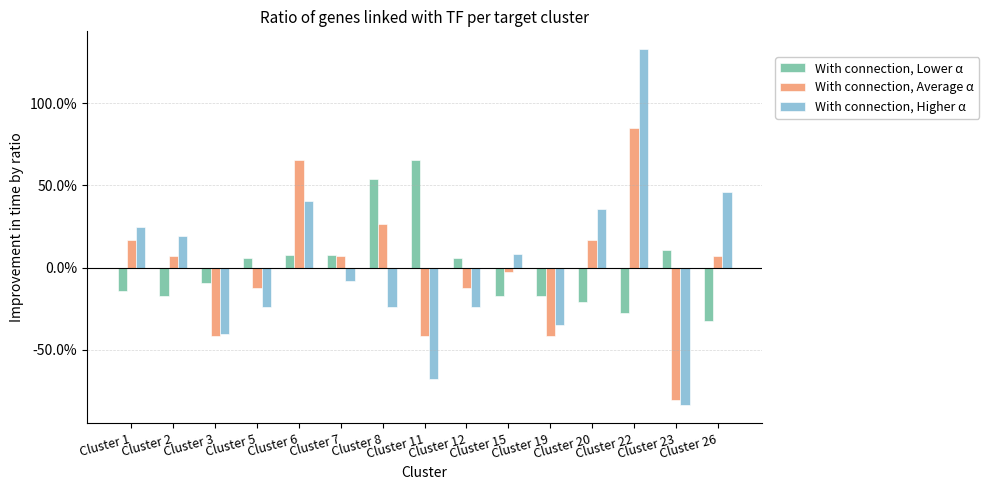

At which label does With connection, Average α reach its minimum?

Cluster 23